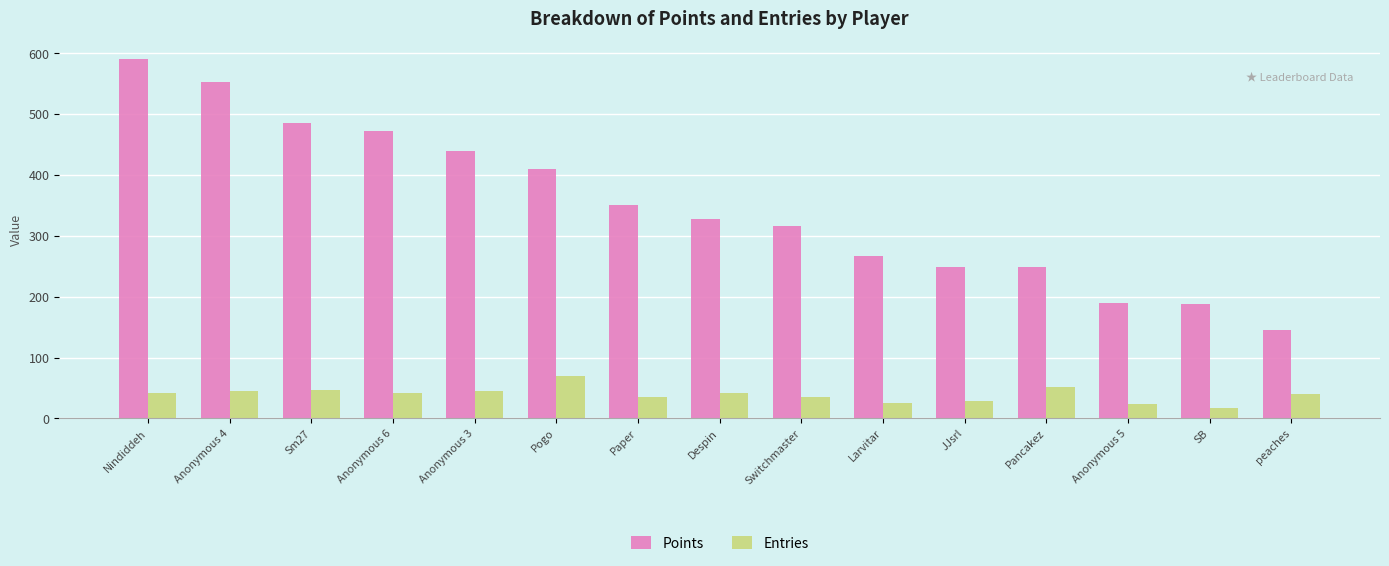

What are all the series names shown in the legend?

Points, Entries